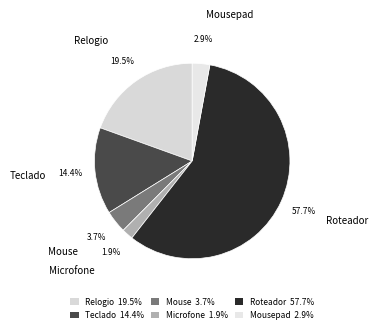

Which has a higher value, Mouse or Roteador?

Roteador